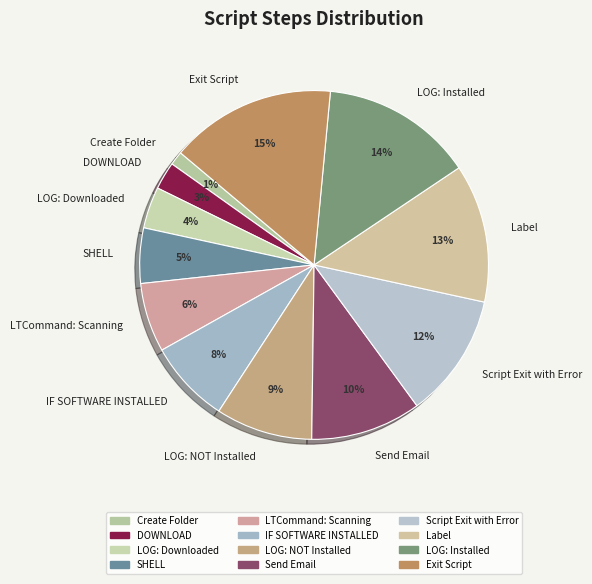

Combined, do LOG: Installed and Send Email account for over 50%?

No